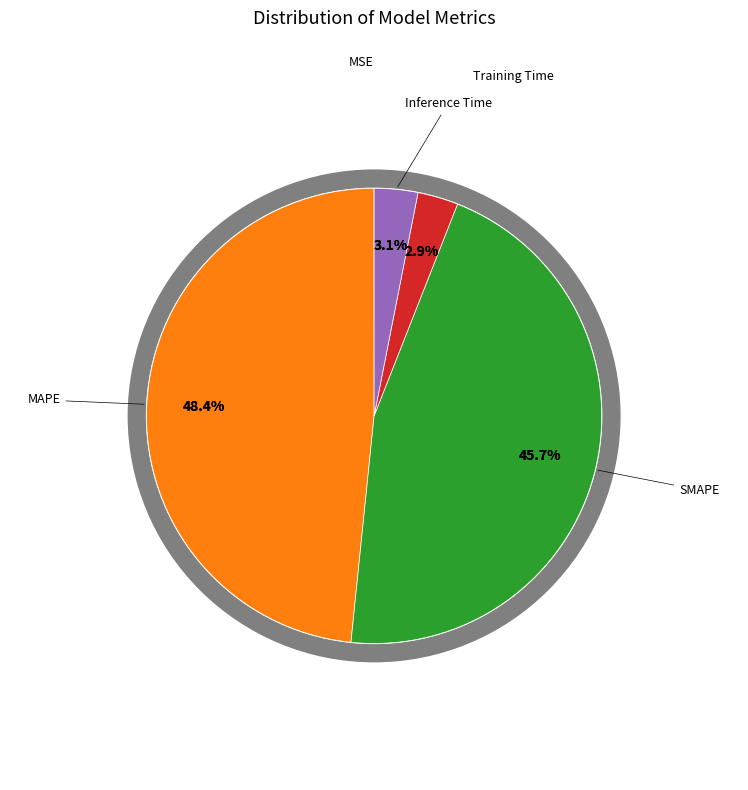

To the nearest percent, what is the combined percentage of MSE and Training Time?

3%